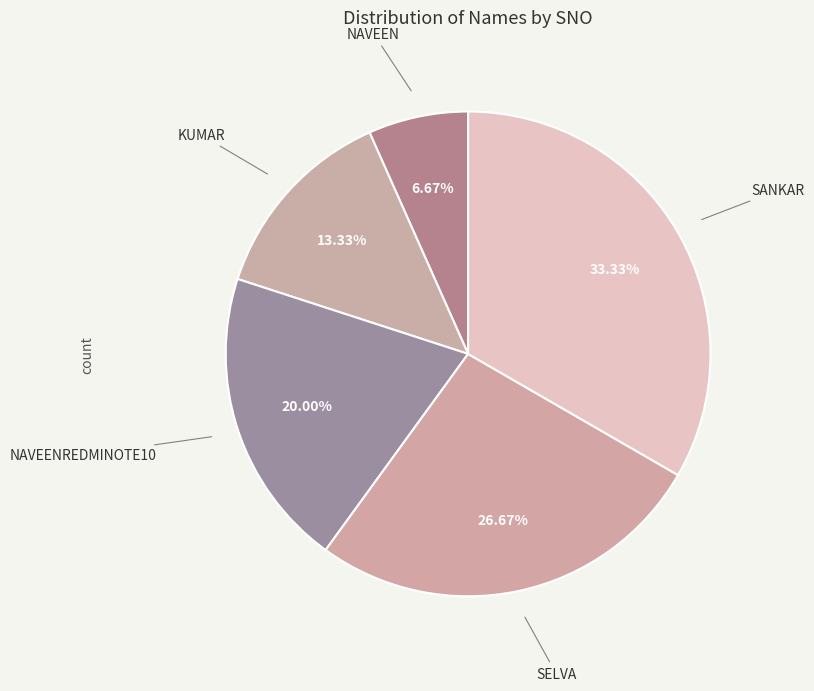

Count the number of slices in the pie.

5